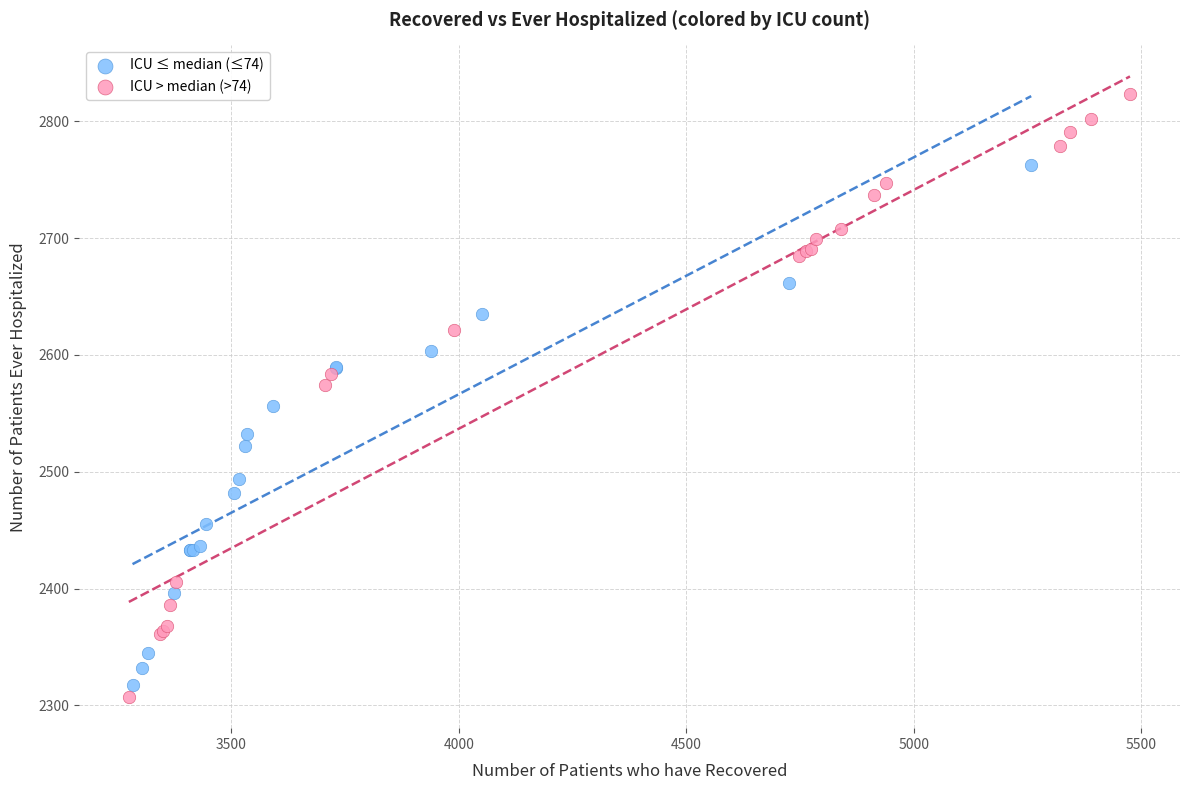

Which series has the largest Y range (max minus min)?

ICU > median (>74)